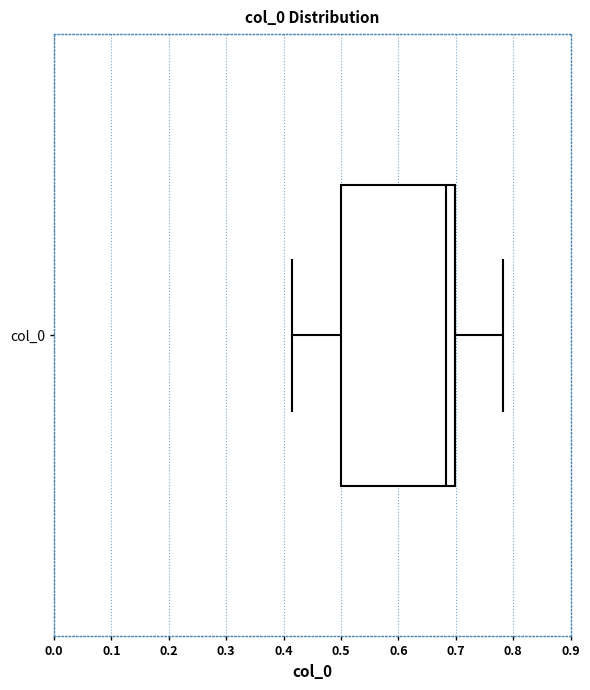

Transcribe this box plot: give where the median line is, the range the box spans, and where the two whiskers end, as read against the x-axis. The values are not printed on the chart, so give them approximately, as read against the axis.

median 0.68, box 0.50 to 0.70, whiskers 0.41 to 0.78